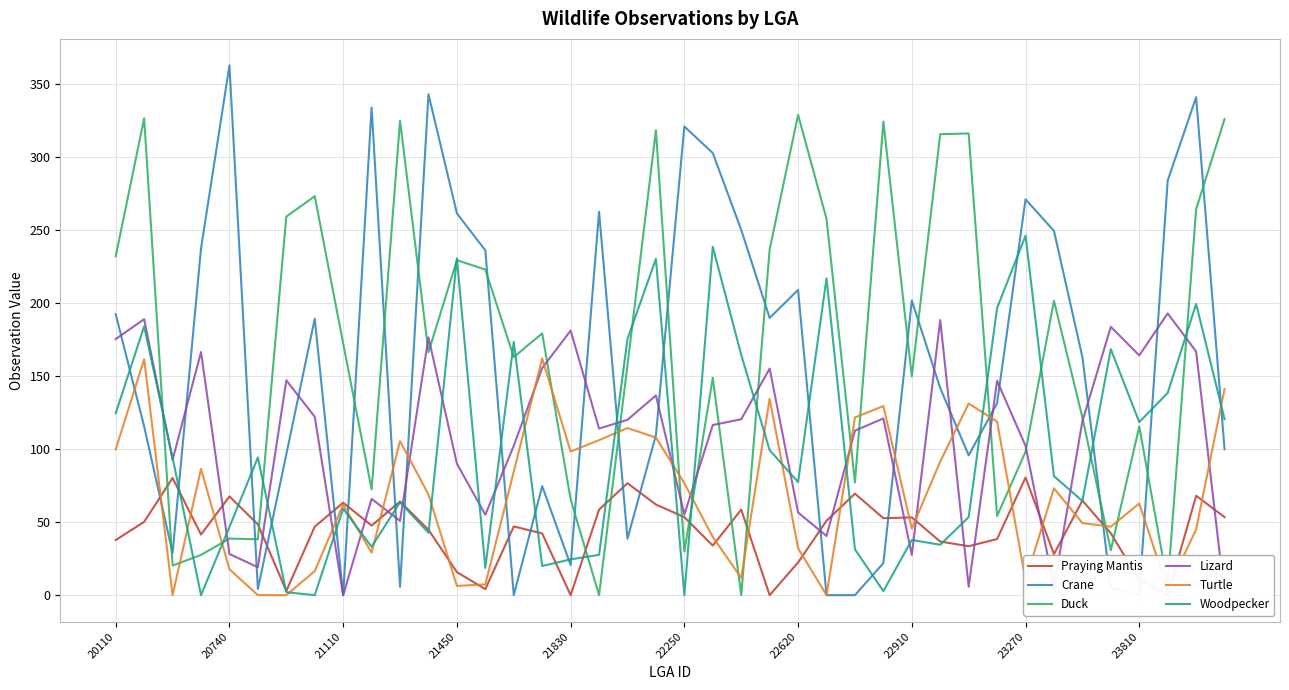

True or false: Crane has a value of -112.3 at 23810.

False